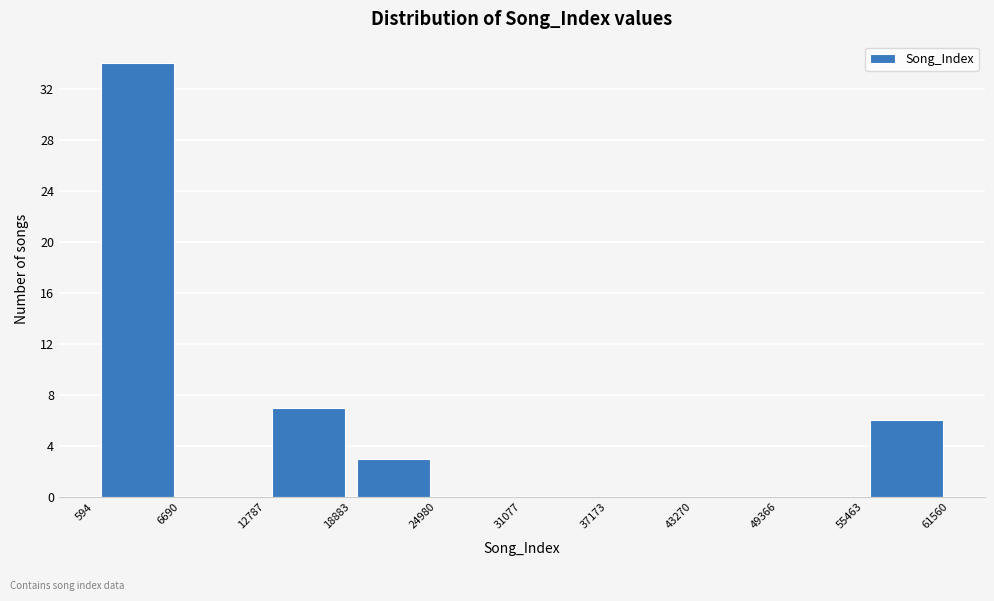

What is the height of the bar covering 12787 to 18883 on the x-axis? The values are not printed on the chart, so give them approximately, as read against the axis.

7